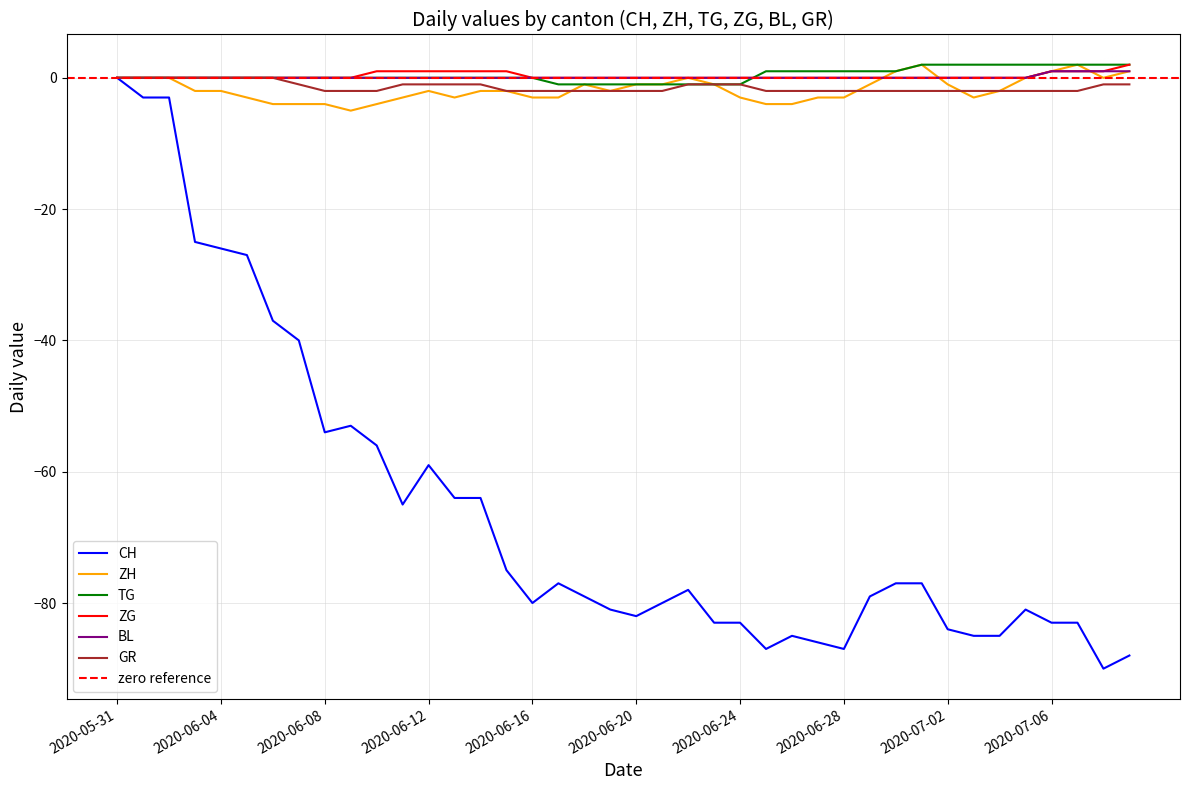

What is the label of the 10th point from the right?

2020-06-30